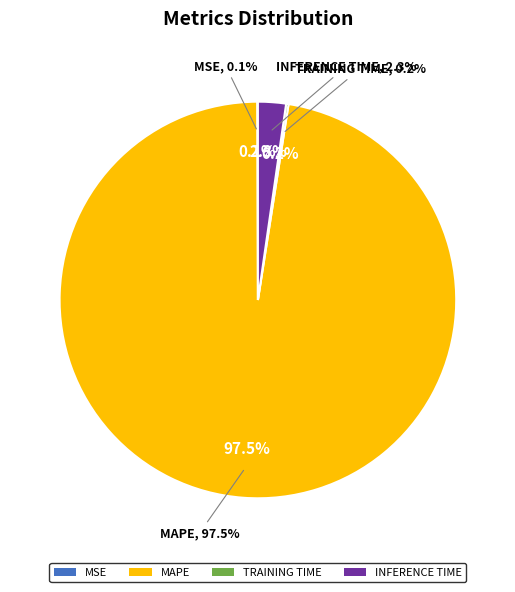

How much of the chart is everything except Training Time?

99.8%